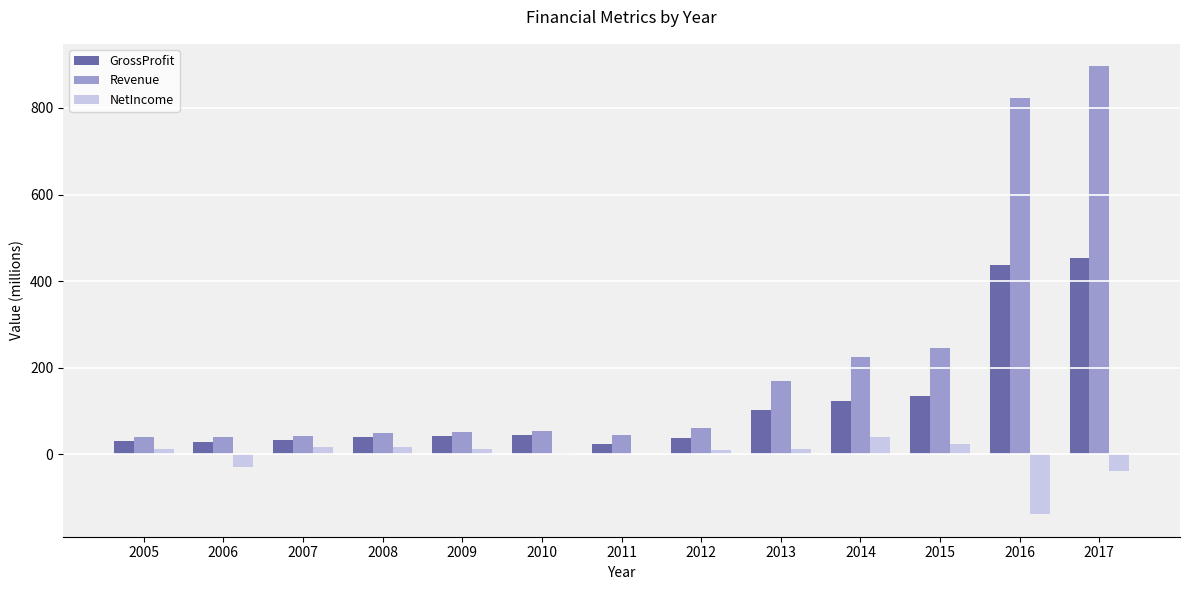

What value does the GrossProfit series have at 2016?

437.5